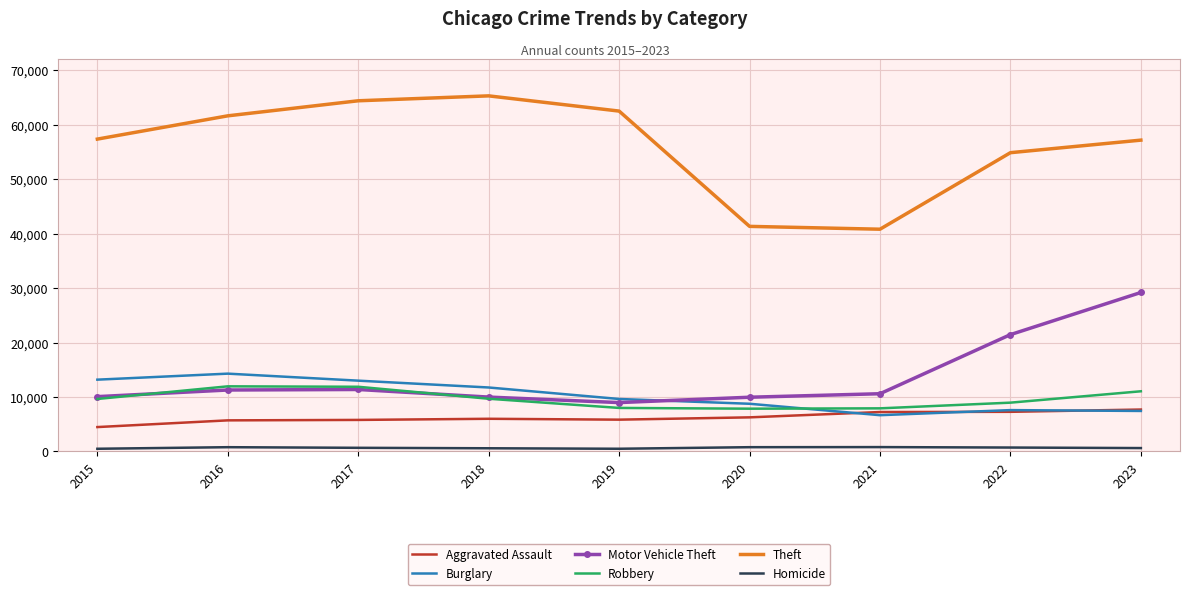

How many values in the Homicide series are below 672?

4